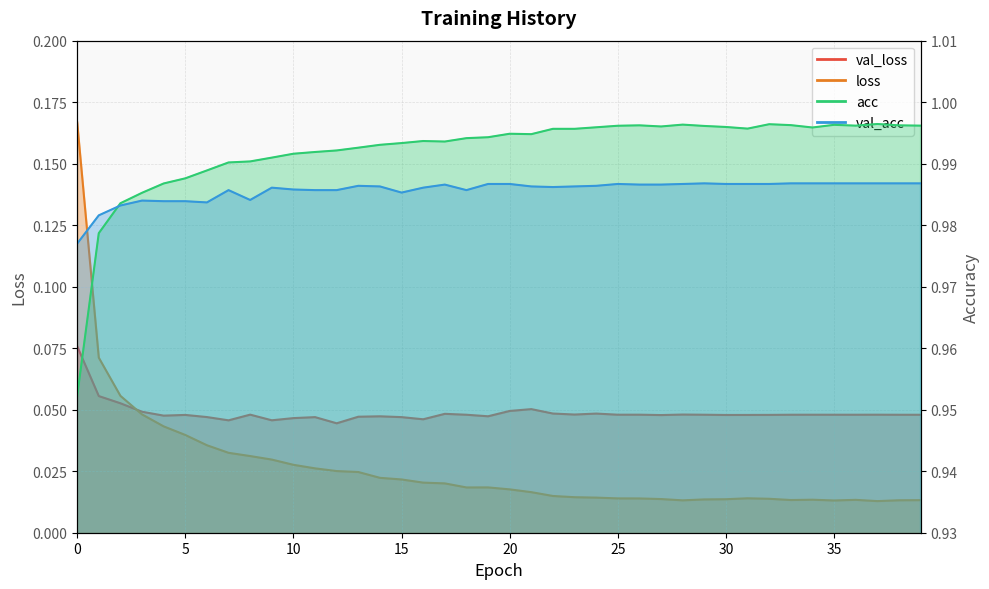

Reading left to right, what are all the values shown in this chart?

val_loss: 0=0.1	1=0.1	2=0.1	3=0.0	4=0.0	5=0.0	6=0.0	7=0.0	8=0.0	9=0.0	10=0.0	11=0.0	12=0.0	13=0.0	14=0.0	15=0.0	16=0.0	17=0.0	18=0.0	19=0.0	20=0.0	21=0.1	22=0.0	23=0.0	24=0.0	25=0.0	26=0.0	27=0.0	28=0.0	29=0.0	30=0.0	31=0.0	32=0.0	33=0.0	34=0.0	35=0.0	36=0.0	37=0.0	38=0.0	39=0.0
loss: 0=0.2	1=0.1	2=0.1	3=0.0	4=0.0	5=0.0	6=0.0	7=0.0	8=0.0	9=0.0	10=0.0	11=0.0	12=0.0	13=0.0	14=0.0	15=0.0	16=0.0	17=0.0	18=0.0	19=0.0	20=0.0	21=0.0	22=0.0	23=0.0	24=0.0	25=0.0	26=0.0	27=0.0	28=0.0	29=0.0	30=0.0	31=0.0	32=0.0	33=0.0	34=0.0	35=0.0	36=0.0	37=0.0	38=0.0	39=0.0
acc: 0=1.0	1=1.0	2=1.0	3=1.0	4=1.0	5=1.0	6=1.0	7=1.0	8=1.0	9=1.0	10=1.0	11=1.0	12=1.0	13=1.0	14=1.0	15=1.0	16=1.0	17=1.0	18=1.0	19=1.0	20=1.0	21=1.0	22=1.0	23=1.0	24=1.0	25=1.0	26=1.0	27=1.0	28=1.0	29=1.0	30=1.0	31=1.0	32=1.0	33=1.0	34=1.0	35=1.0	36=1.0	37=1.0	38=1.0	39=1.0
val_acc: 0=1.0	1=1.0	2=1.0	3=1.0	4=1.0	5=1.0	6=1.0	7=1.0	8=1.0	9=1.0	10=1.0	11=1.0	12=1.0	13=1.0	14=1.0	15=1.0	16=1.0	17=1.0	18=1.0	19=1.0	20=1.0	21=1.0	22=1.0	23=1.0	24=1.0	25=1.0	26=1.0	27=1.0	28=1.0	29=1.0	30=1.0	31=1.0	32=1.0	33=1.0	34=1.0	35=1.0	36=1.0	37=1.0	38=1.0	39=1.0